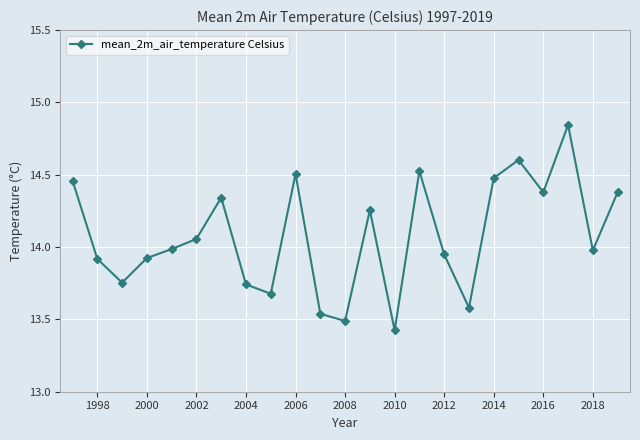

What is the difference between the maximum and minimum values?

1.4